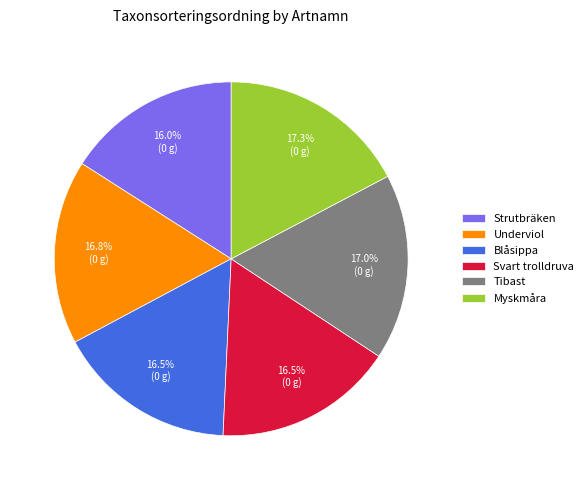

Is Underviol the majority of the pie?

No